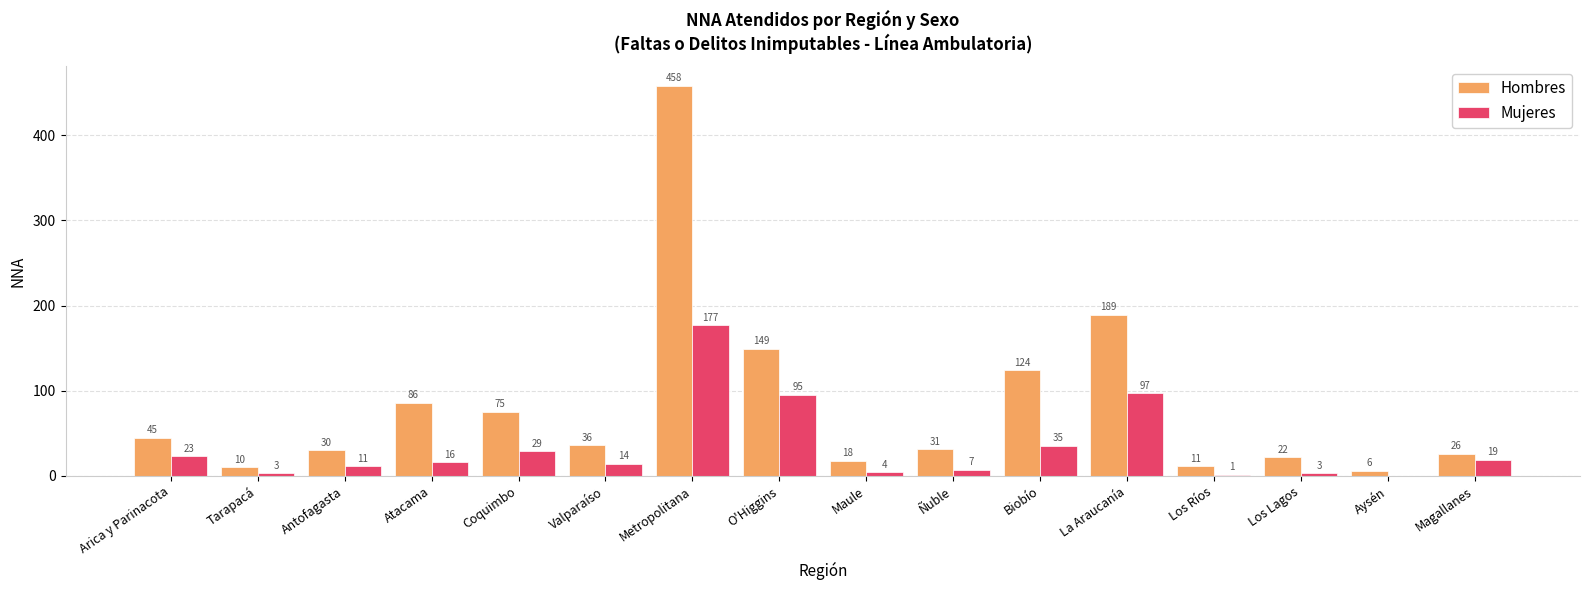

Which series has the largest range (max minus min)?

Hombres